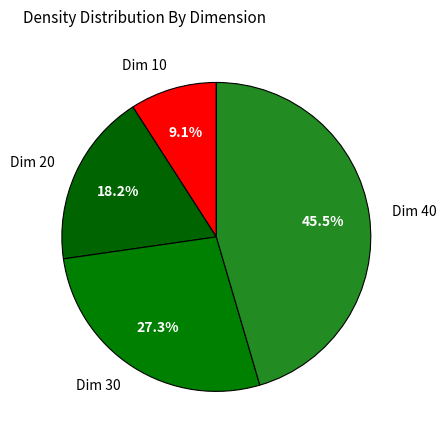

True or false: Dim 20 accounts for 11% of the total.

False